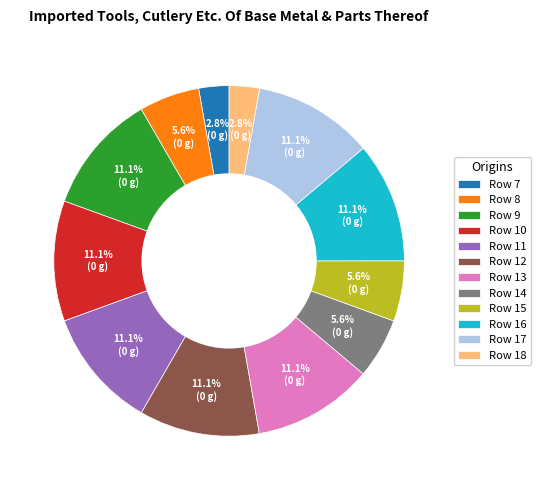

What is the ratio of the value at Row 9 to the value at Row 18?

4.0